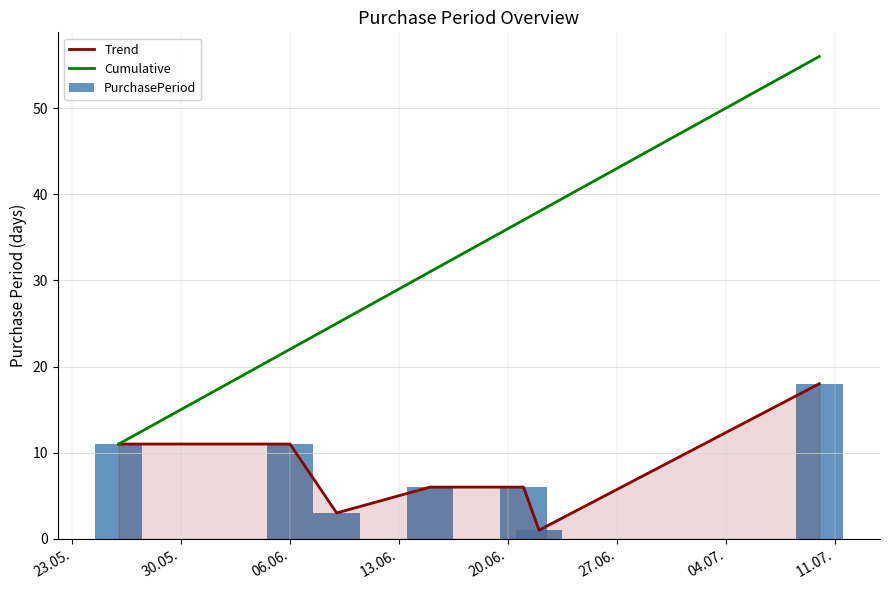

What is the label of the 5th bar from the right?

06.06.